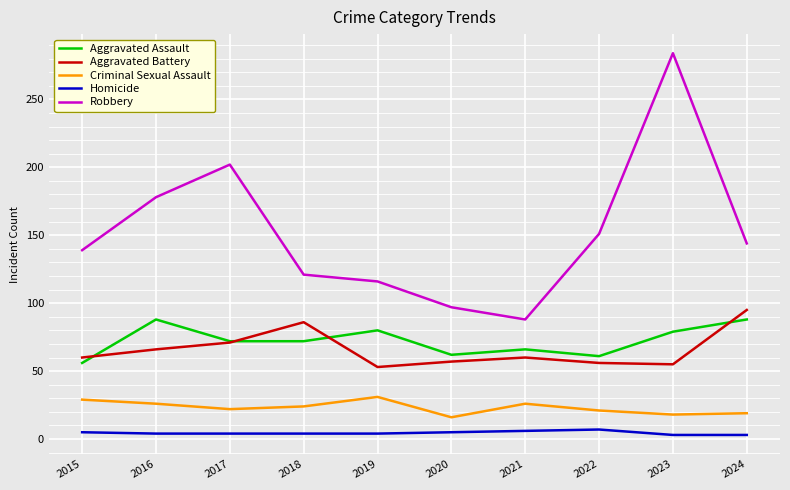

Which series has the widest spread of values?

Robbery